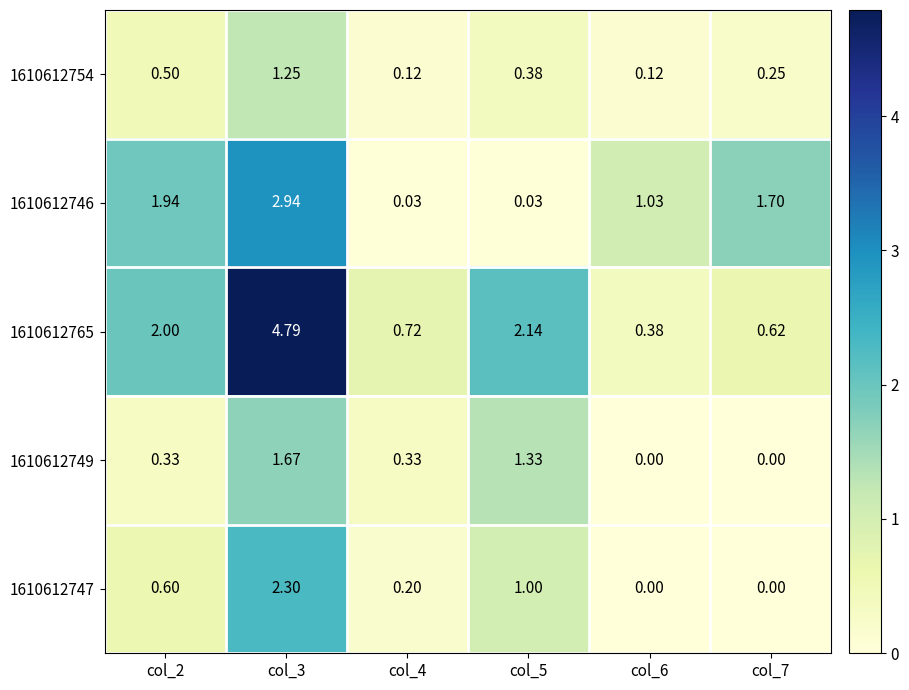

What is the difference between the highest and lowest values at col_7?

1.7